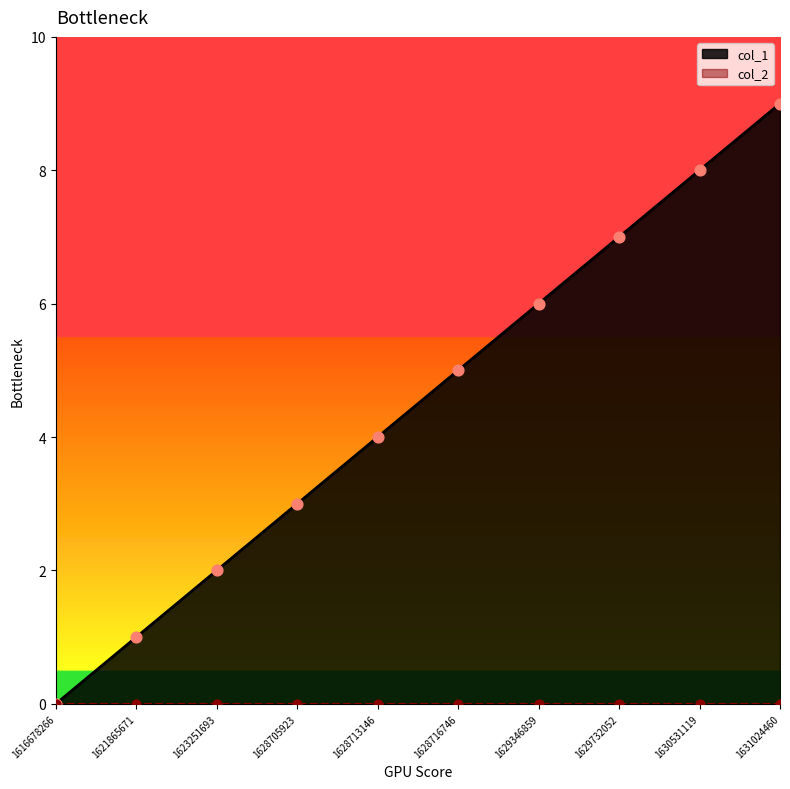

Approximately how many times larger is the value at 1628716746 compared to 1631024460?

0.6